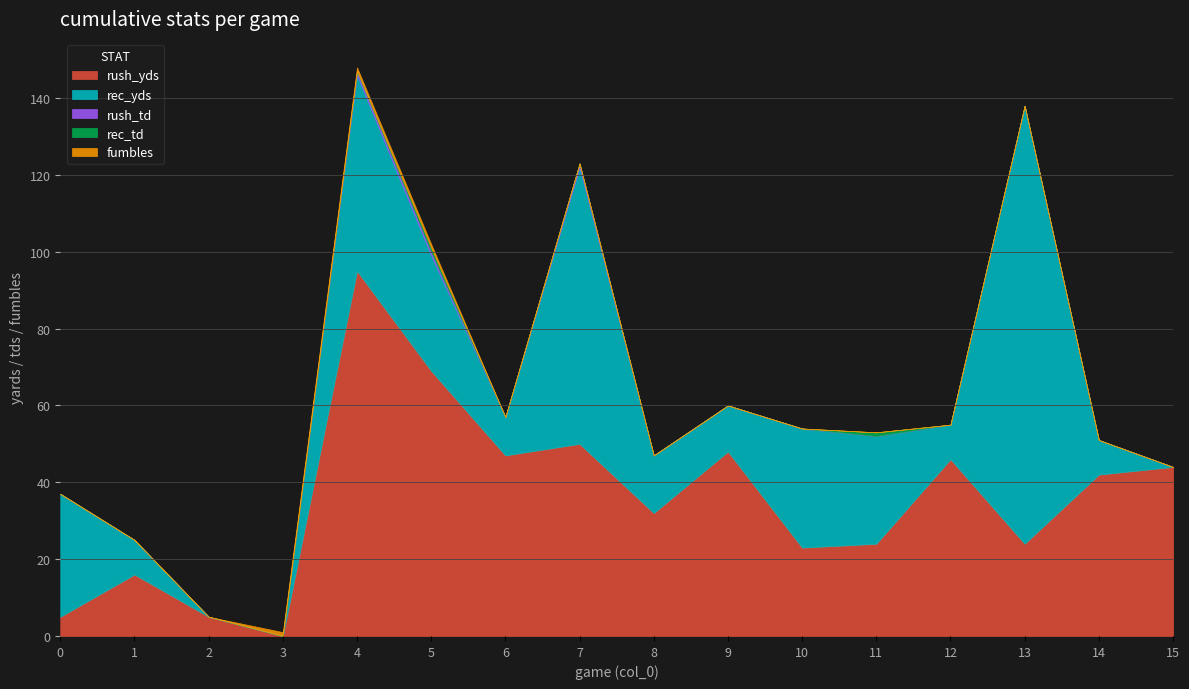

Which category has the lowest value in the rec_yds series?

2